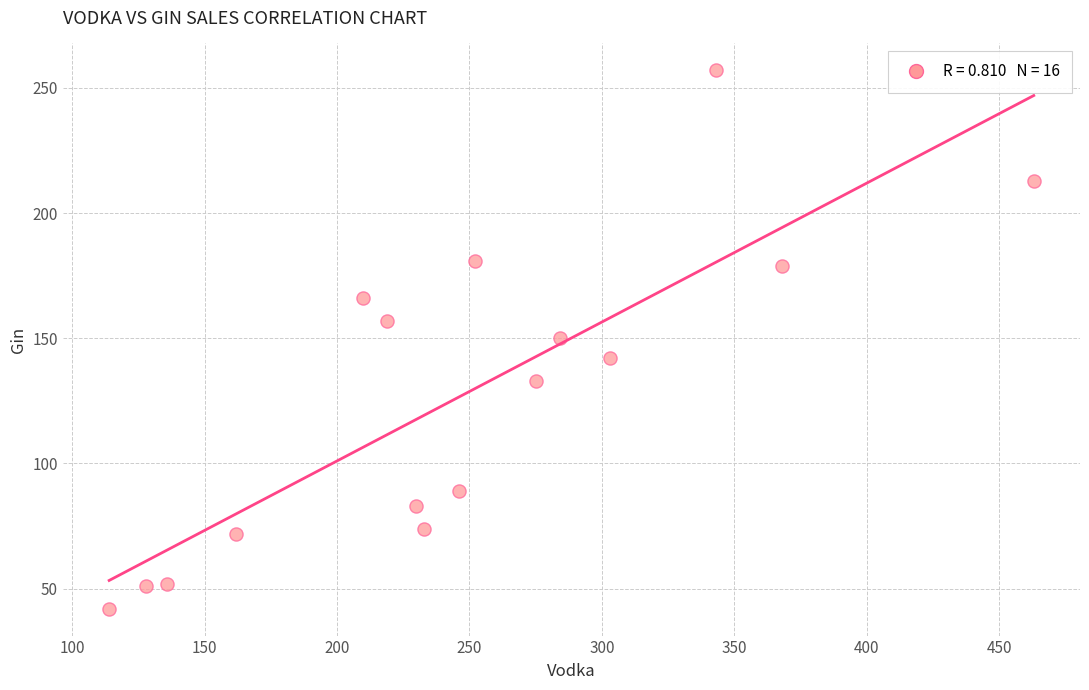

What is the range of Y values (max minus min)?

215